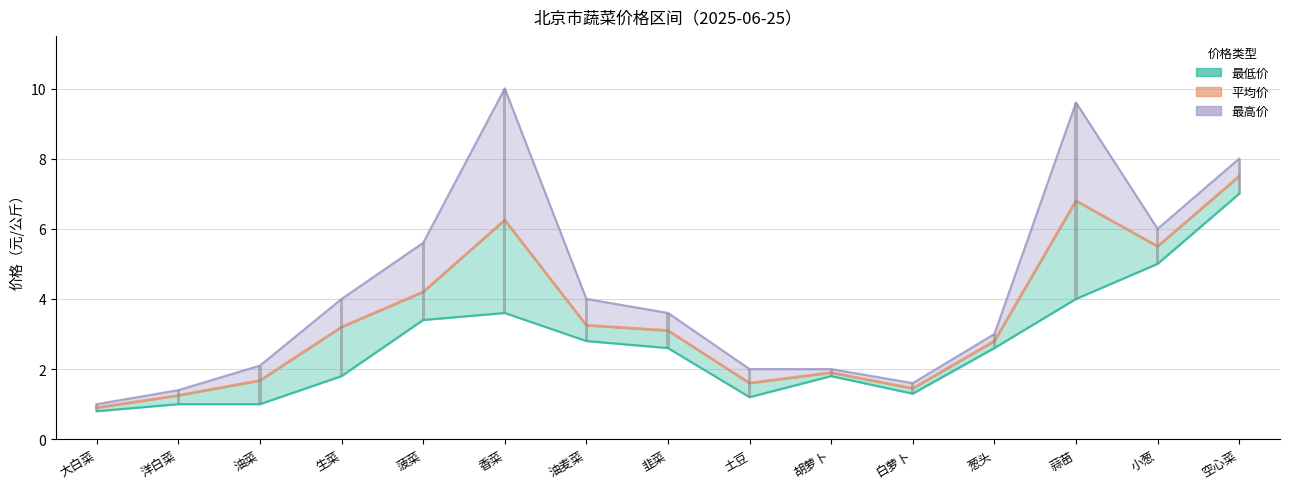

Approximately how many times larger is the value at 土豆 compared to 菠菜?

0.4